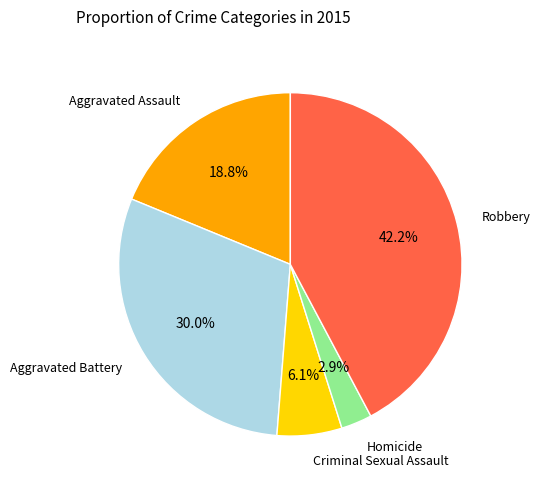

Count the number of slices in the pie.

5